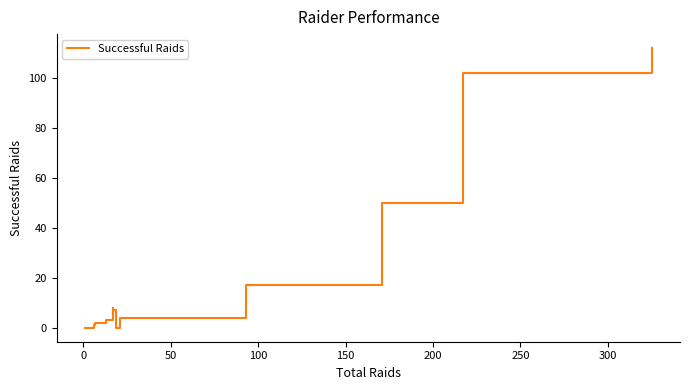

How many lines are shown in the chart?

1